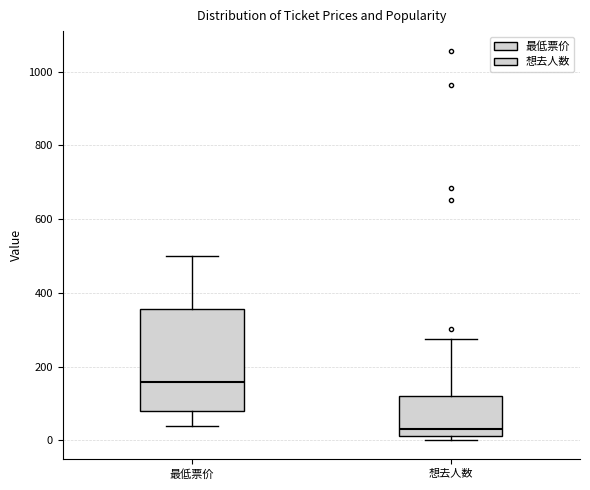

Reading left to right, transcribe this box plot: for each box, give where its median line is, the range the box spans, and where its two whiskers end, as read against the y-axis. The values are not printed on the chart, so give them approximately, as read against the axis.

最低票价: median 160, box 80 to 360, whiskers 40 to 500
想去人数: median 40, box 20 to 120, whiskers 0 to 280